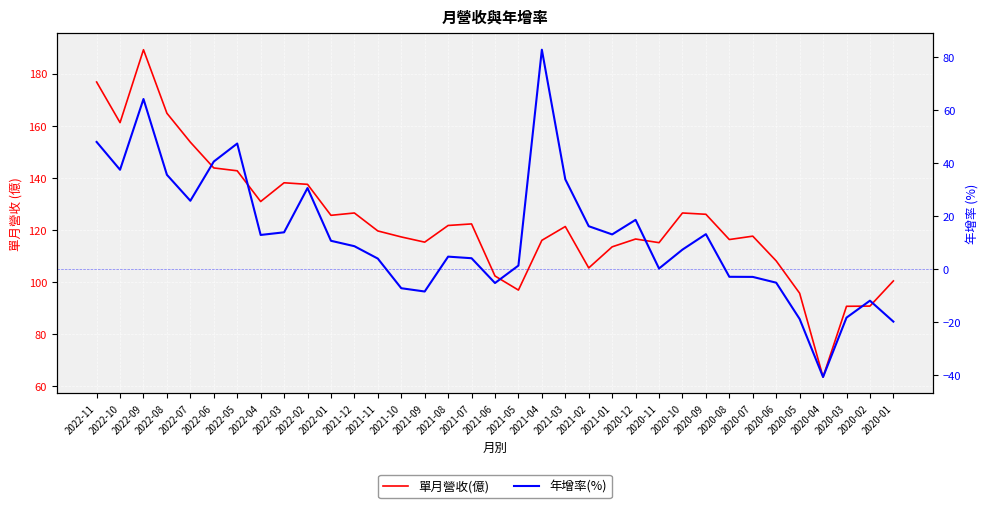

True or false: 單月營收(億) has more than 0 interior local peaks.

True